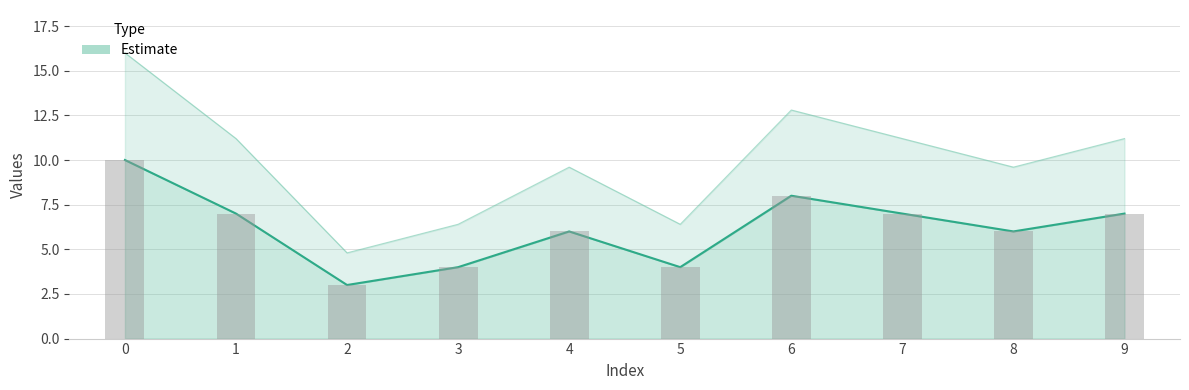

The chart shows a value of 7 at 7. True or false?

True